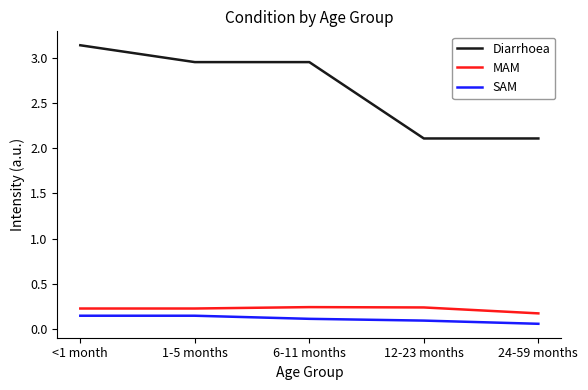

The value of SAM at 1-5 months is 0.0. True or false?

False